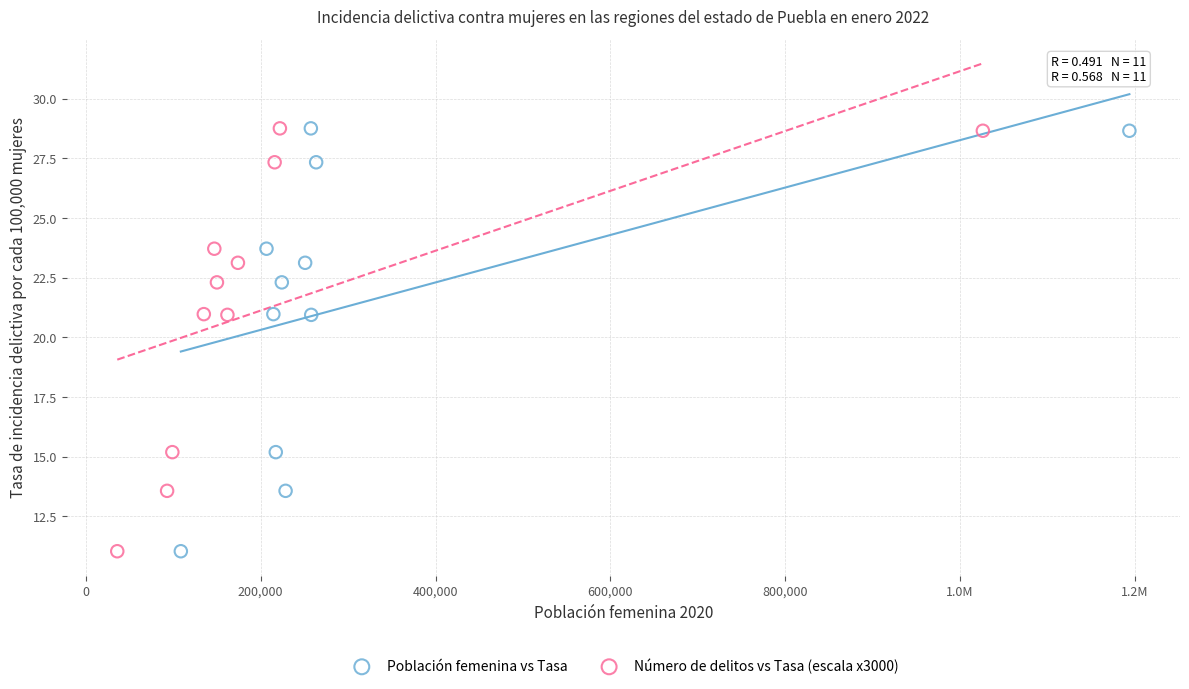

What are all the series names shown in the legend?

Población femenina vs Tasa, Número de delitos vs Tasa (escala x3000)